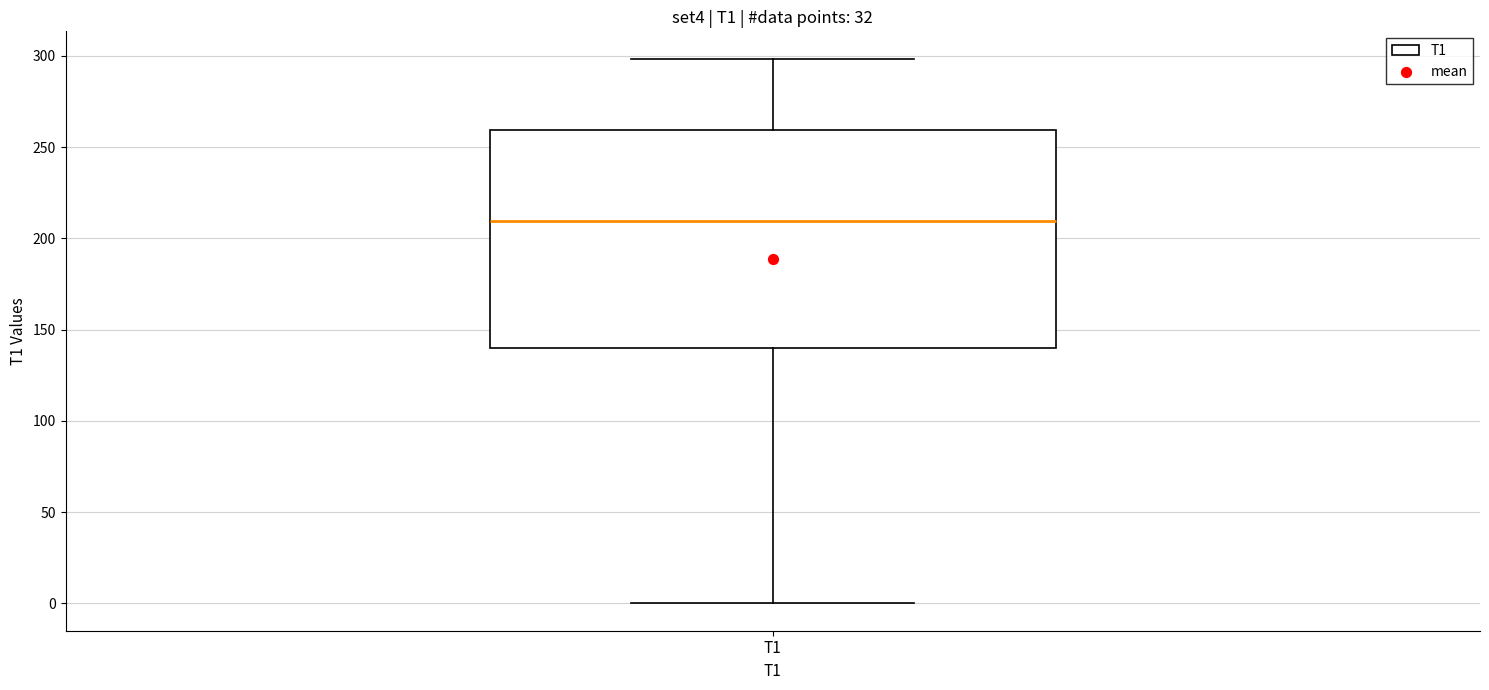

Transcribe this box plot: give where the median line is, the range the box spans, and where the two whiskers end, as read against the y-axis. The values are not printed on the chart, so give them approximately, as read against the axis.

median 210, box 140 to 260, whiskers 0 to 300